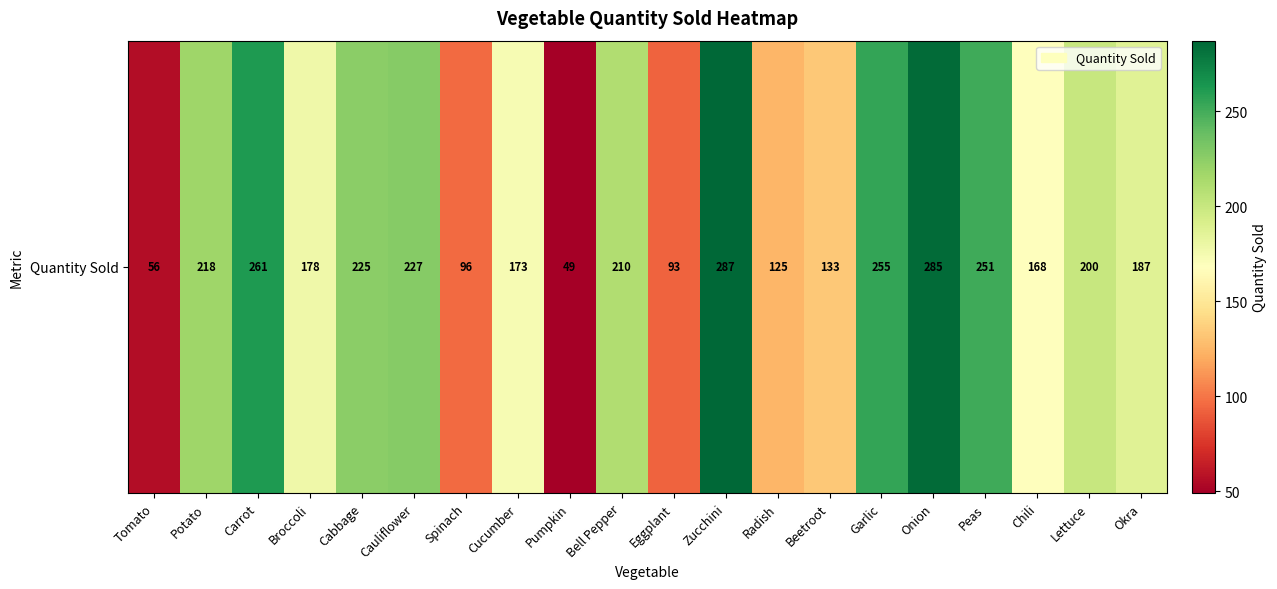

The chart shows a value of 374 at Cauliflower. True or false?

False